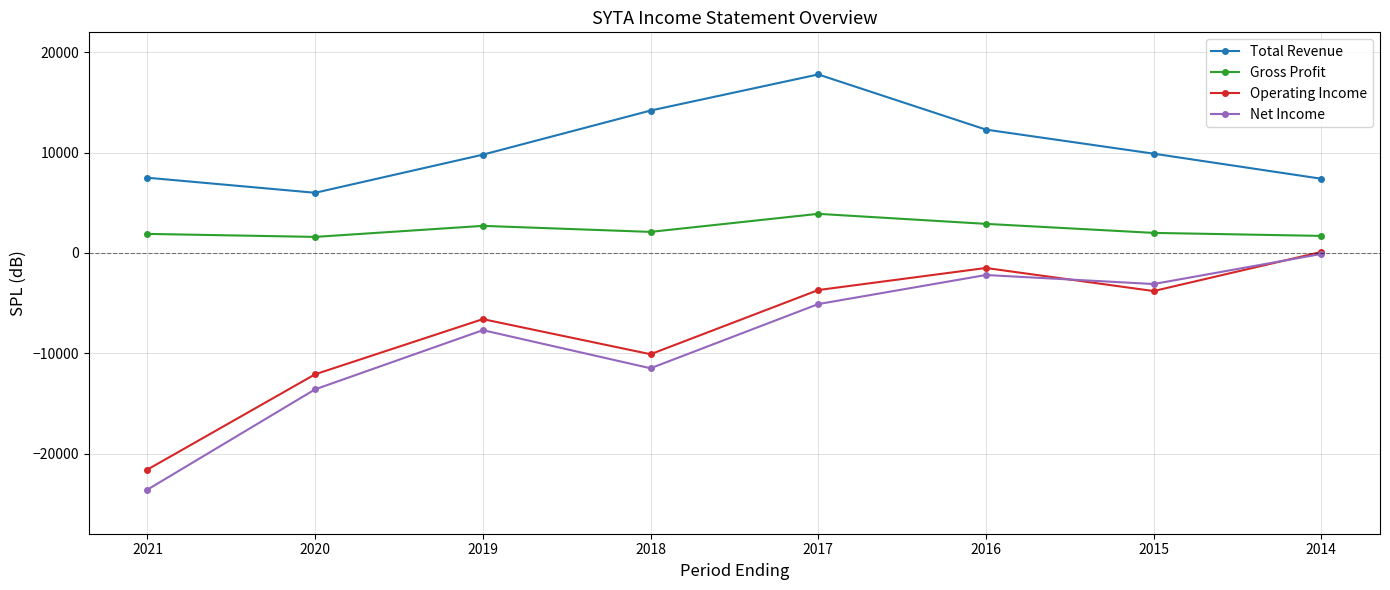

How many values in the Total Revenue series are below 9900?

4